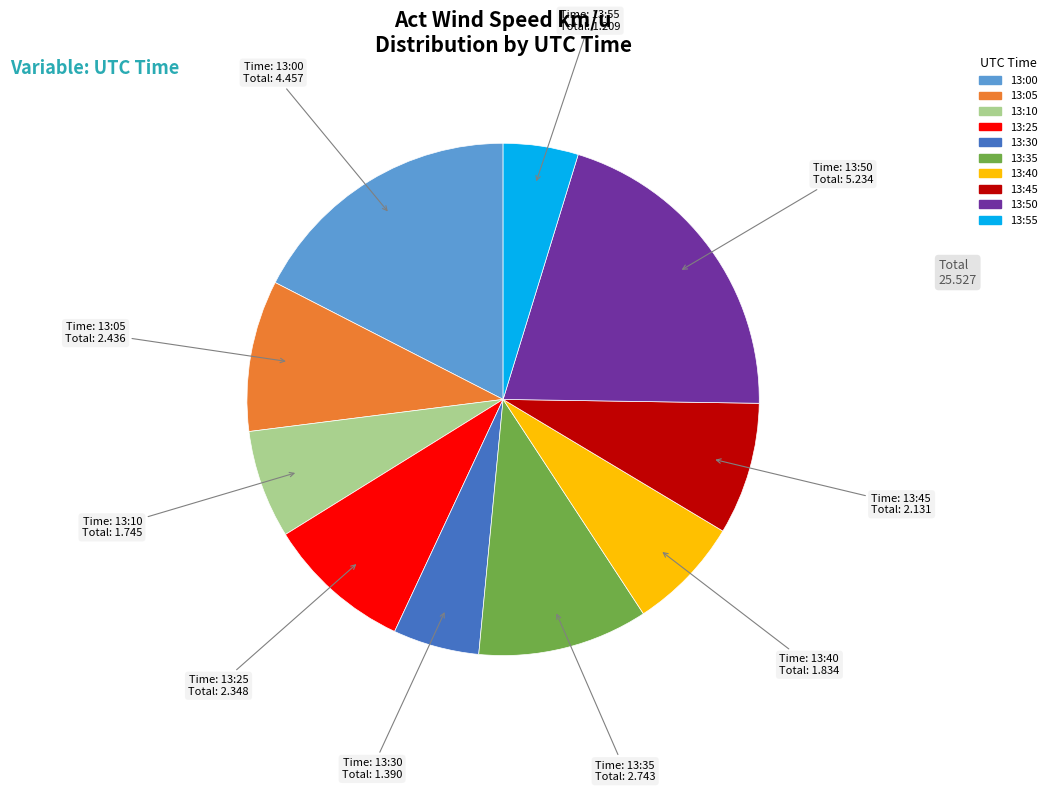

Does any single category account for the majority?

No